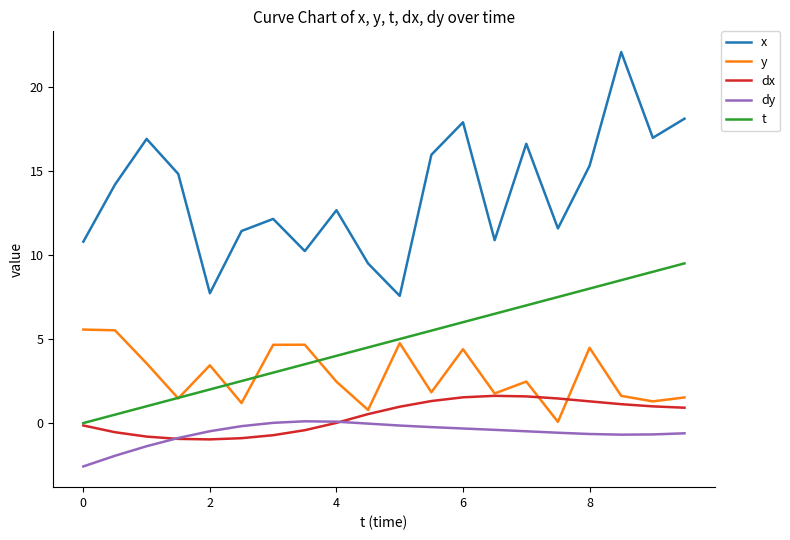

In dx, how many points are higher than both neighbors (excluding endpoints)?

1